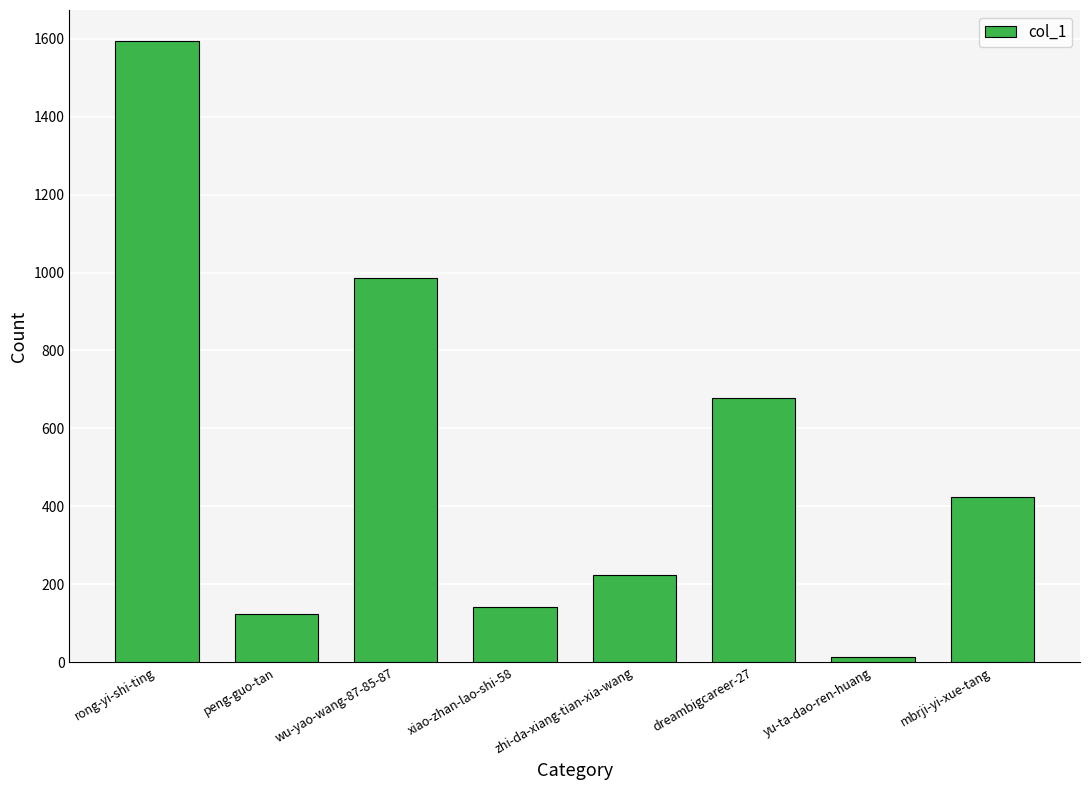

Rank the categories by value from lowest to highest.

yu-ta-dao-ren-huang, peng-guo-tan, xiao-zhan-lao-shi-58, zhi-da-xiang-tian-xia-wang, mbrji-yi-xue-tang, dreambigcareer-27, wu-yao-wang-87-85-87, rong-yi-shi-ting